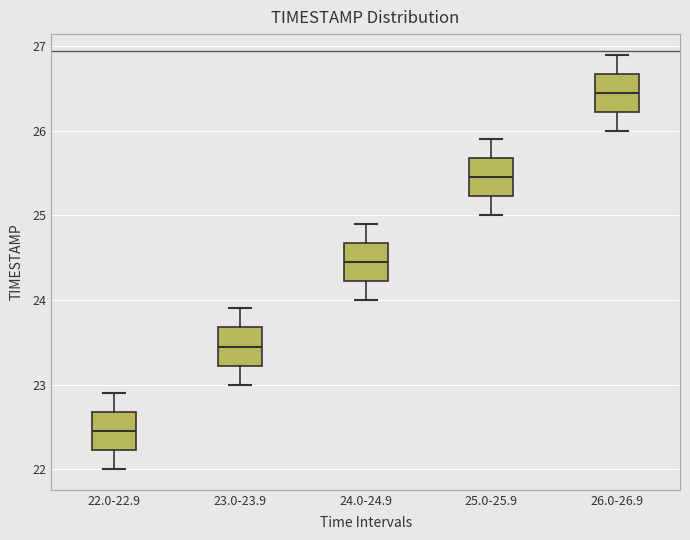

Where does the upper whisker of the box for 25.0-25.9 end on the y-axis? The values are not printed on the chart, so give them approximately, as read against the axis.

25.9